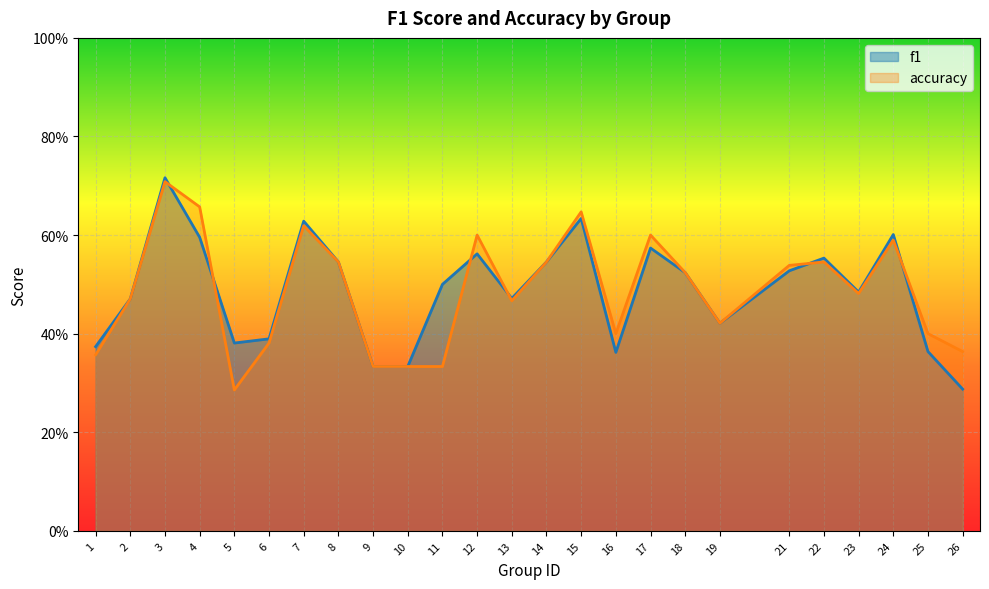

List the labels in order of accuracy value, smallest first.

5, 9, 10, 11, 1, 26, 6, 16, 25, 19, 13, 2, 23, 18, 21, 8, 14, 22, 24, 12, 17, 7, 15, 4, 3